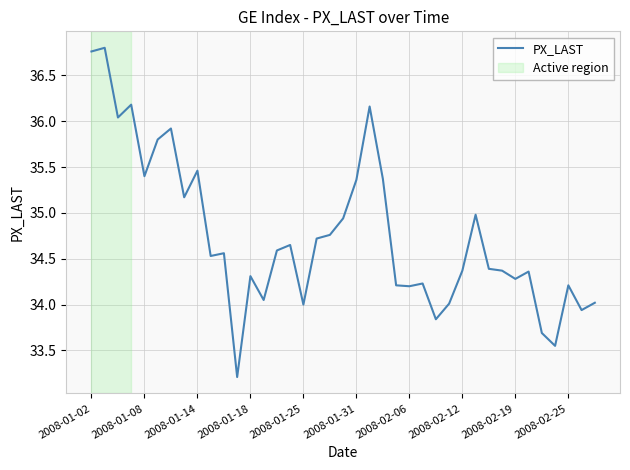

What is the difference between the maximum and minimum values?

3.6